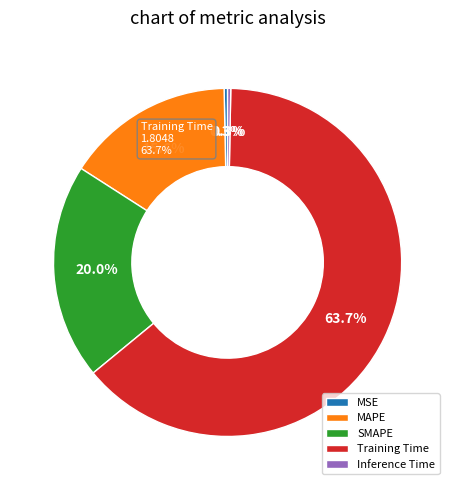

Is there a majority slice in this chart?

Yes